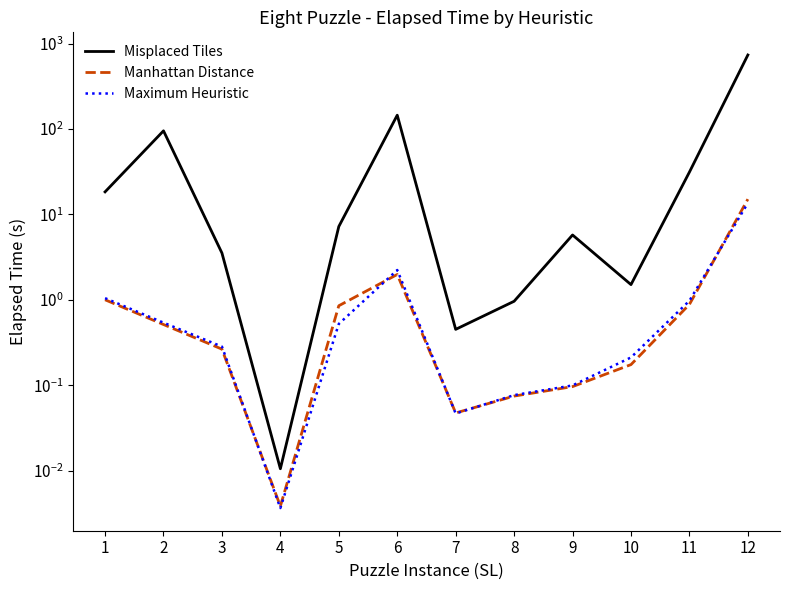

At which label does Misplaced Tiles first exceed 7?

1